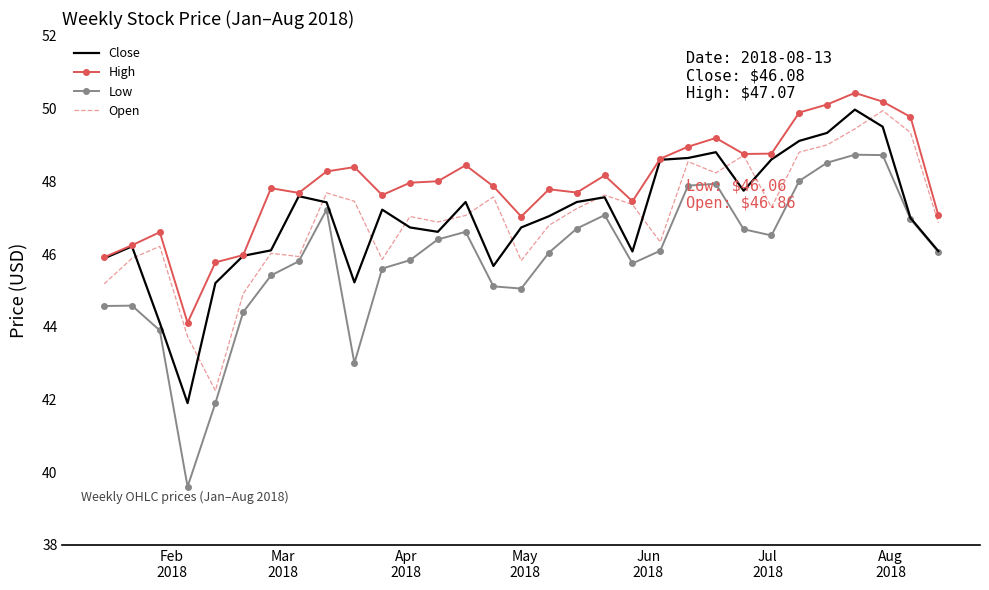

True or false: Low and High intersect in this chart.

False